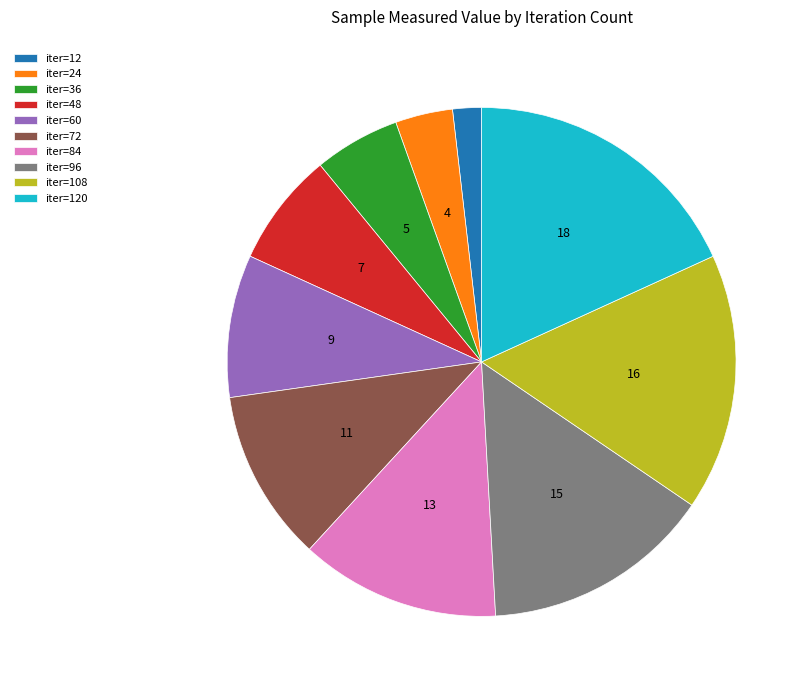

Combined, do iter=36 and iter=60 account for over 50%?

No